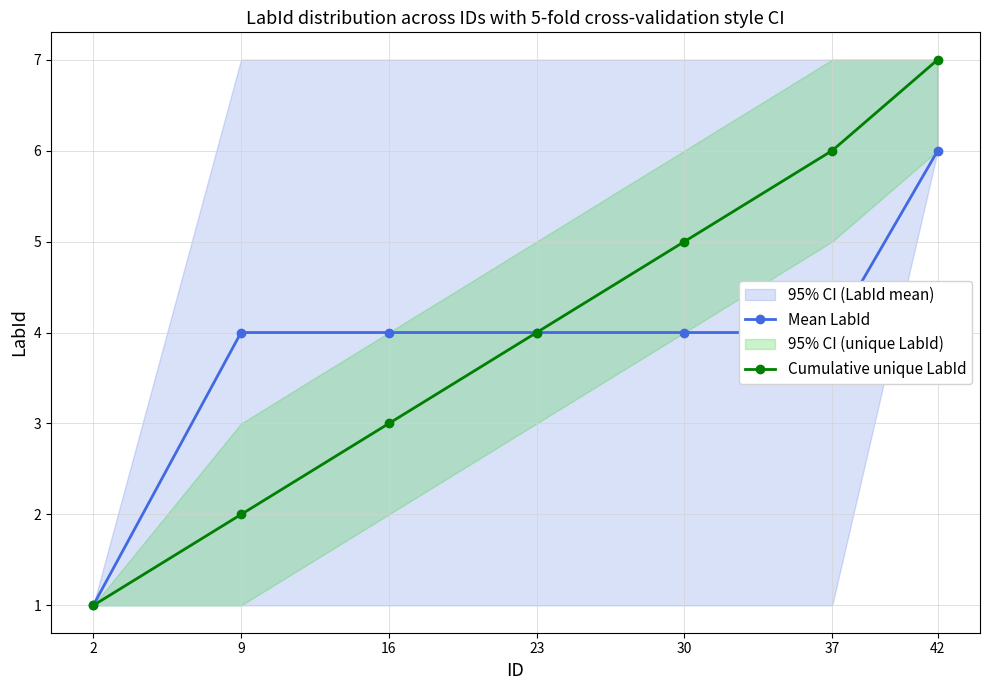

How many lines are shown in the chart?

2